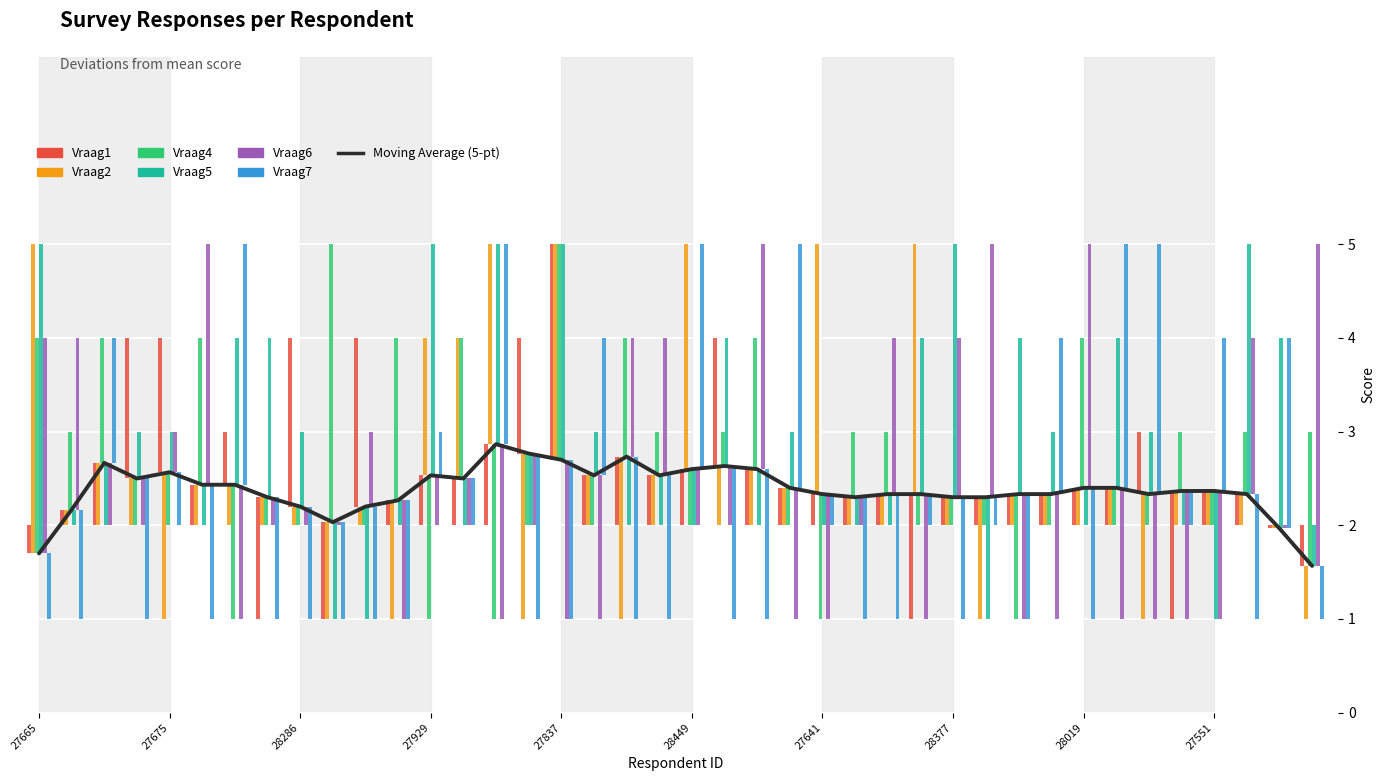

What position from the right is 21?

19